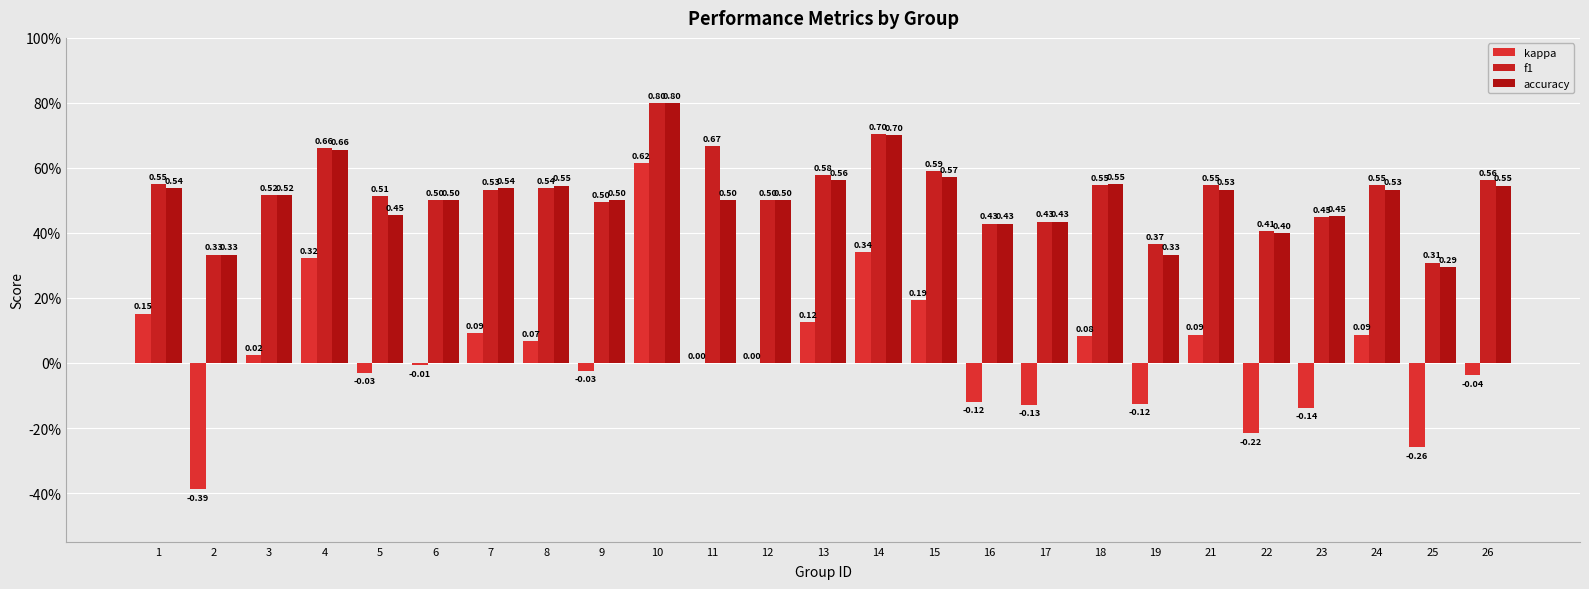

What is the sum of all f1 values?

13.1